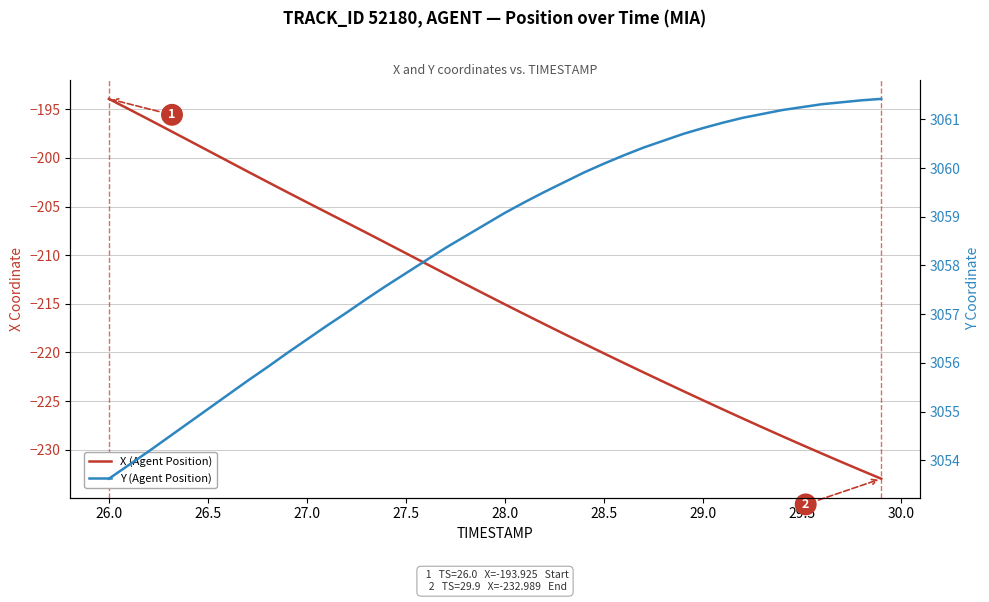

What is the sum of all X (Agent Position) values?

-8565.8